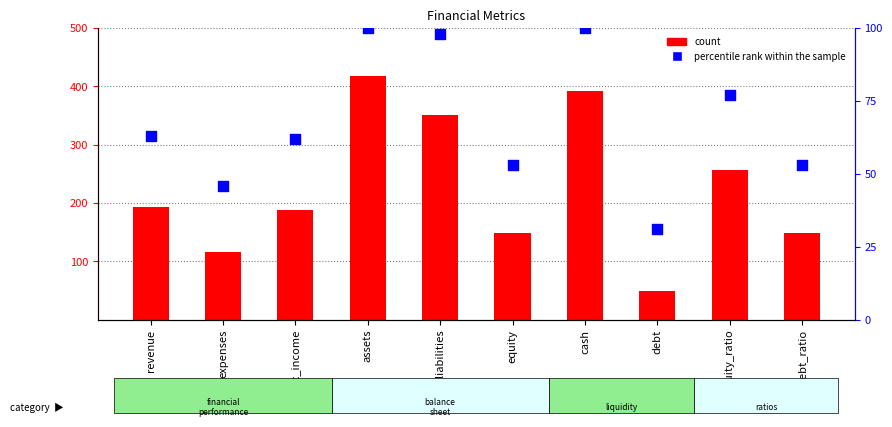

At how many categories does at least one series exceed 303?

3